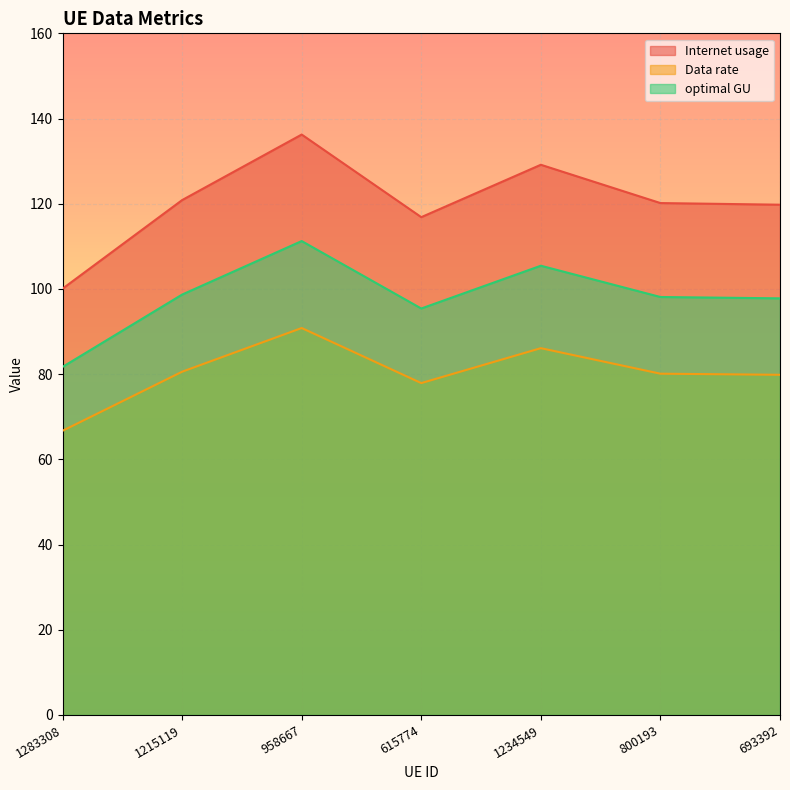

Does the chart display data point markers on the line(s)?

No